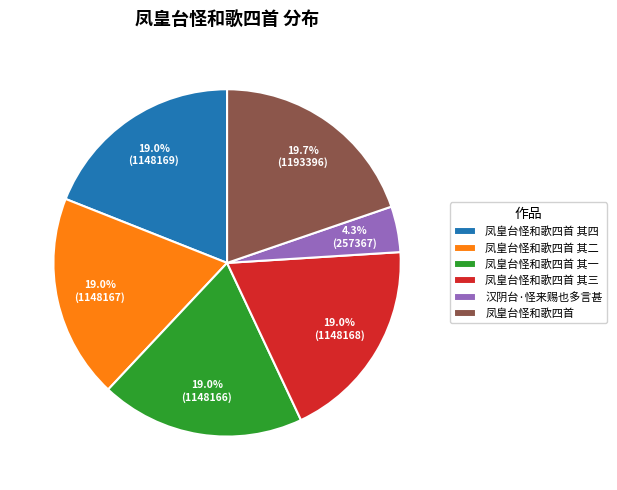

Combined, what portion of the pie is 凤皇台怪和歌四首 其三 and 汉阴台·怪来赐也多言甚?

23.3%